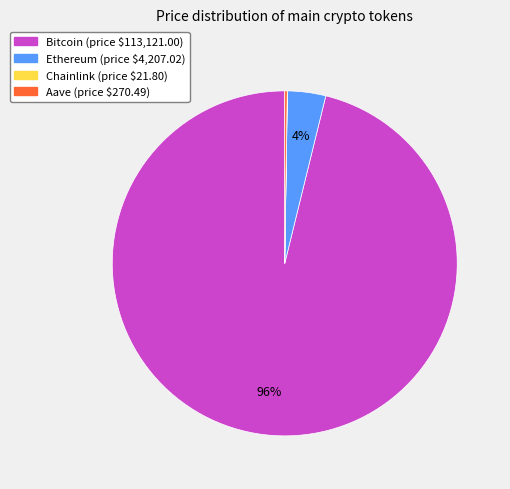

Which slice is the largest?

Bitcoin